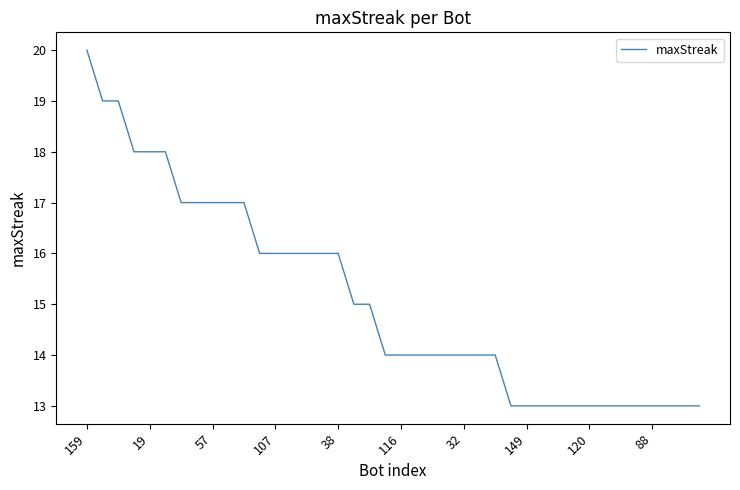

What is the greatest value displayed?

20